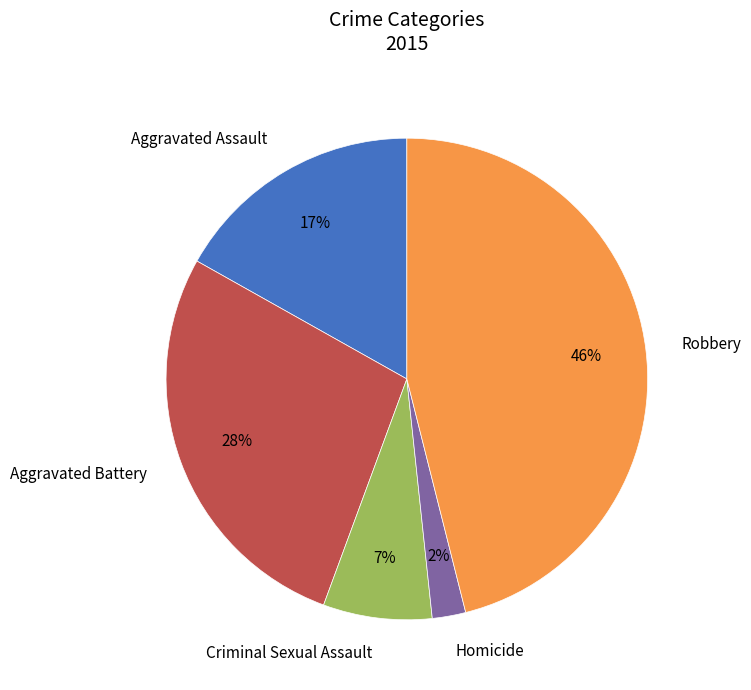

What is the ratio of the value at Robbery to the value at Aggravated Assault?

2.7